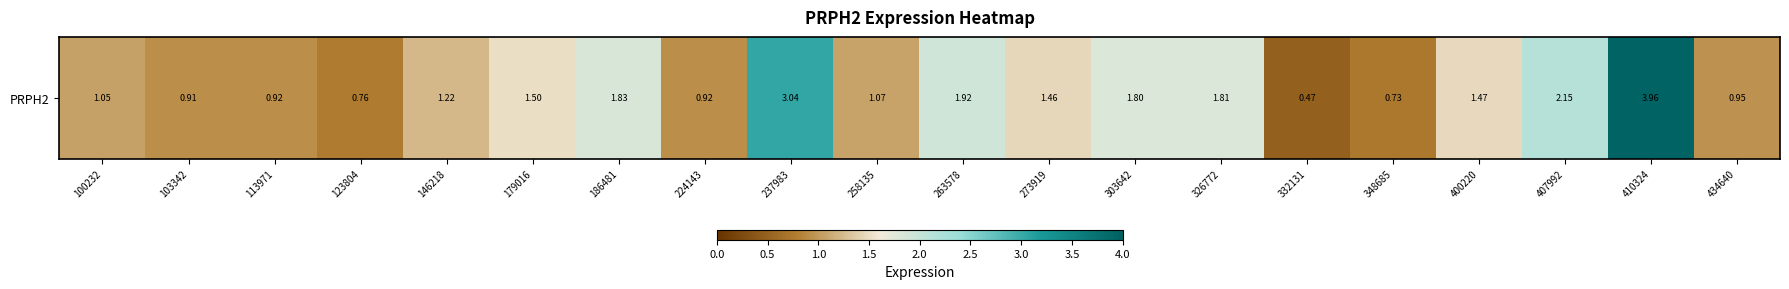

Reading right to left, transcribe all the data shown in this chart.

0.9	4.0	2.1	1.5	0.7	0.5	1.8	1.8	1.5	1.9	1.1	3.0	0.9	1.8	1.5	1.2	0.8	0.9	0.9	1.1